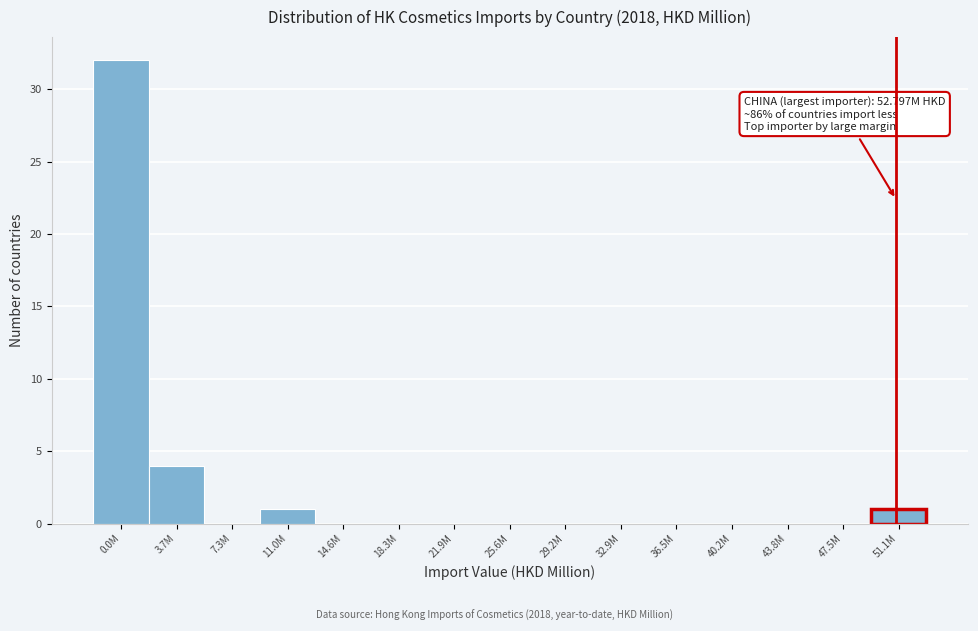

Reading left to right, extract all data points from this chart.

0.0M=32	3.7M=4	7.3M=0	11.0M=1	14.6M=0	18.3M=0	21.9M=0	25.6M=0	29.2M=0	32.9M=0	36.5M=0	40.2M=0	43.8M=0	47.5M=0	51.1M=1